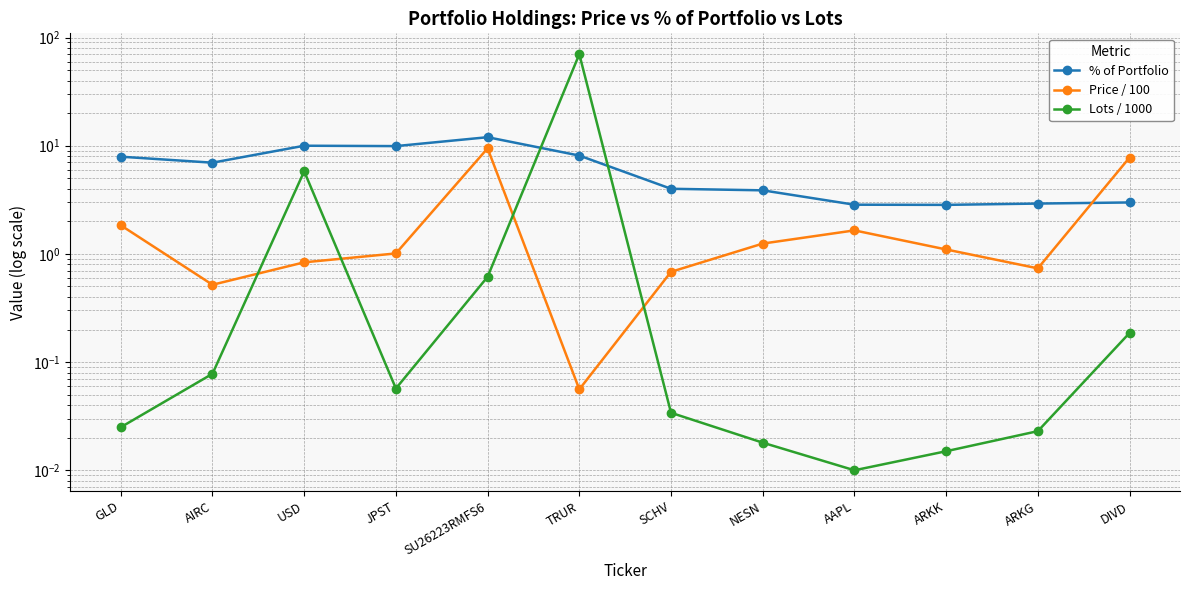

Is it true that Lots / 1000 equals 3.6 at USD?

False